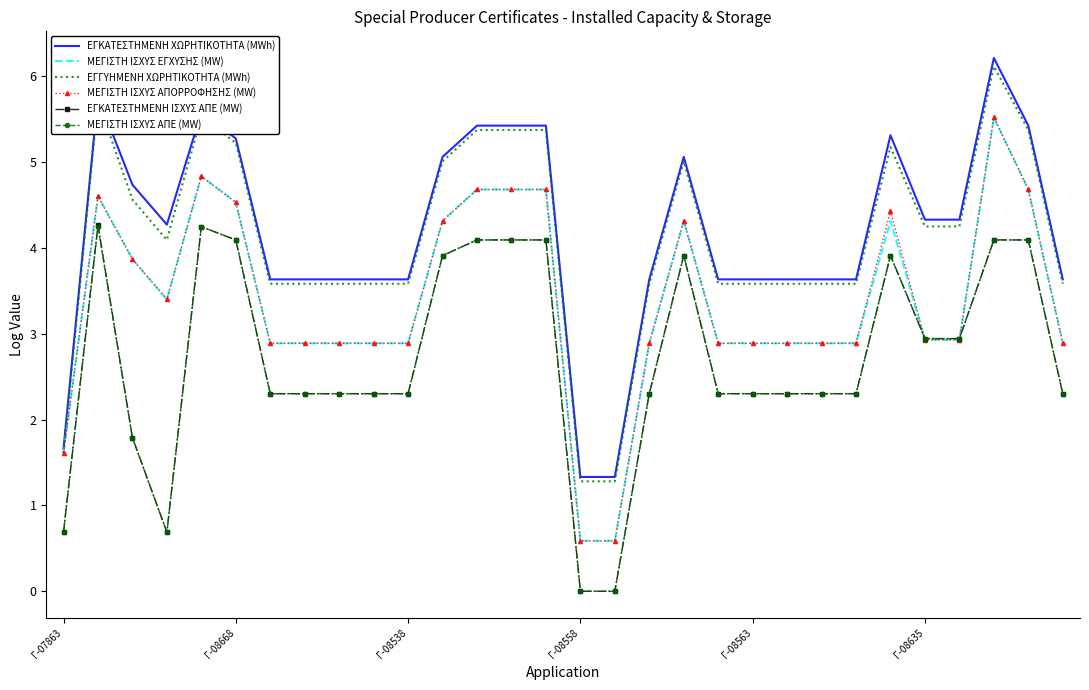

True or false: ΕΓΚΑΤΕΣΤΗΜΕΝΗ ΙΣΧΥΣ ΑΠΕ (MW) and ΕΓΚΑΤΕΣΤΗΜΕΝΗ ΧΩΡΗΤΙΚΟΤΗΤΑ (MWh) cross at least once.

False